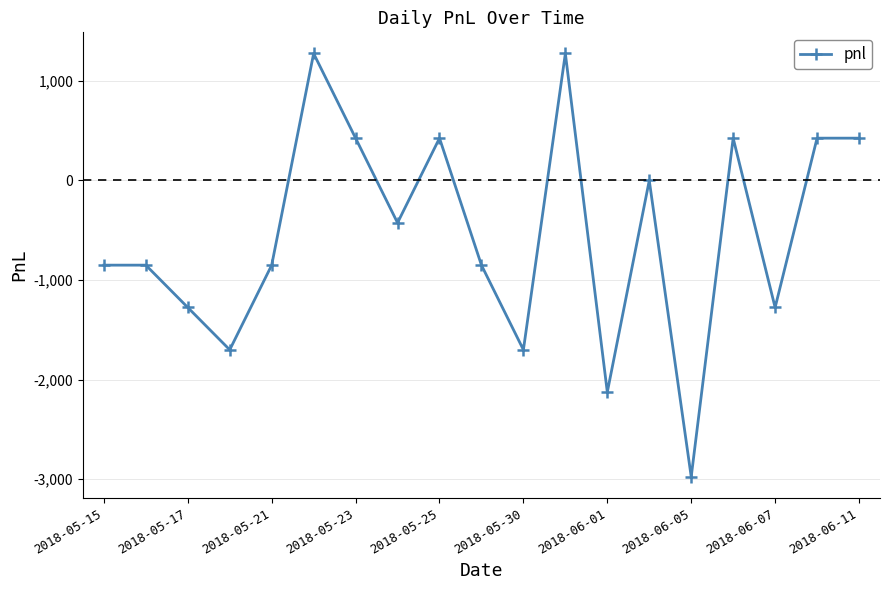

How many points are lower than both their immediate neighbors (excluding endpoints)?

6